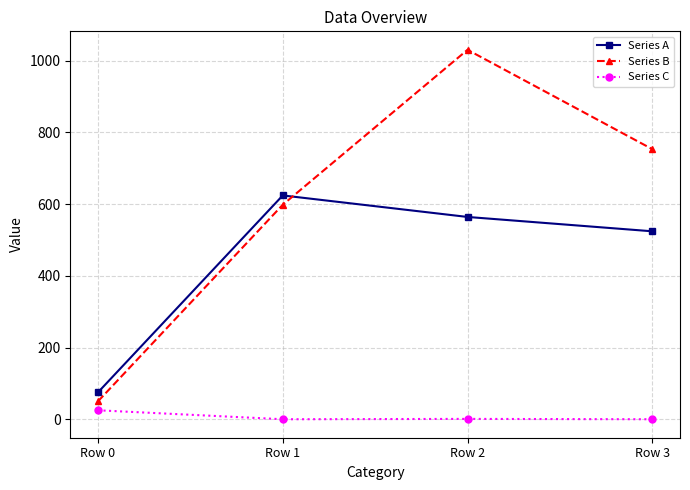

Which series has the largest range (max minus min)?

Series B